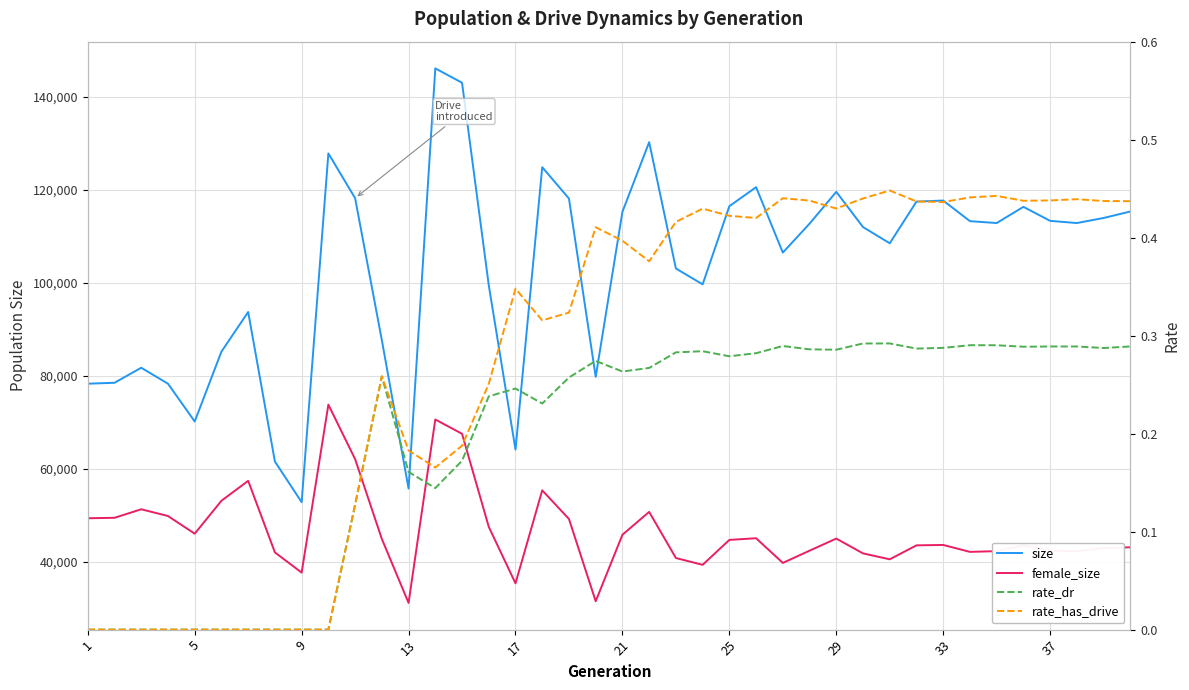

What is the sum of all female_size values?

1869022.0